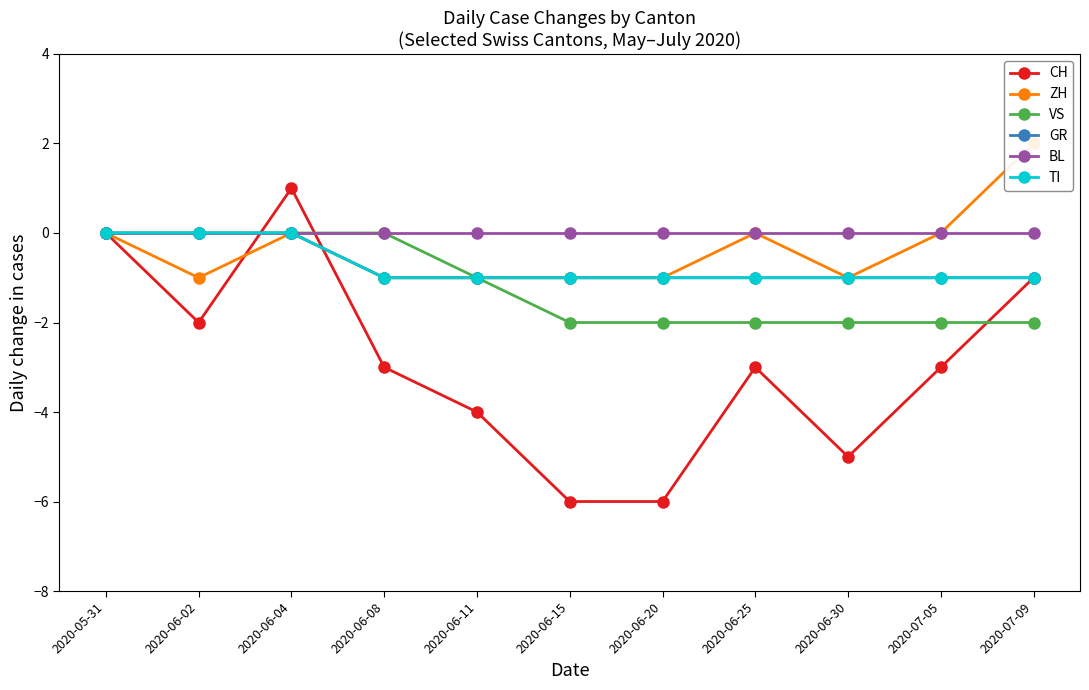

How many interior local peaks does the CH series have?

2